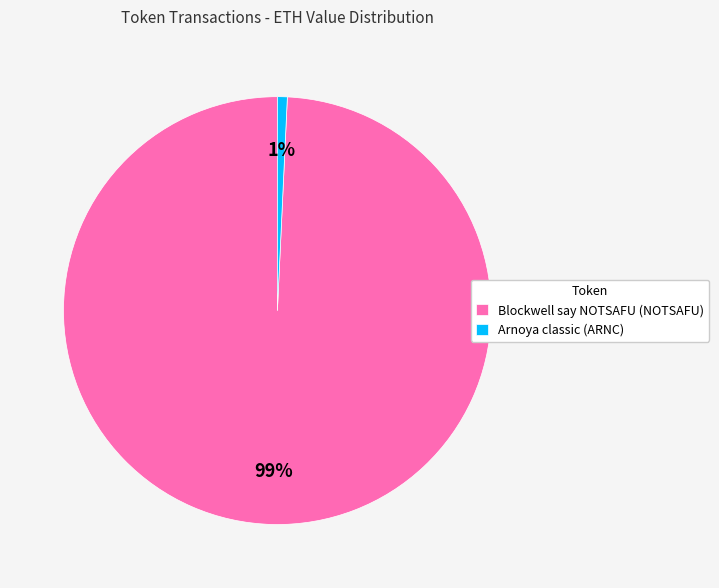

How many segments does this pie chart have?

2